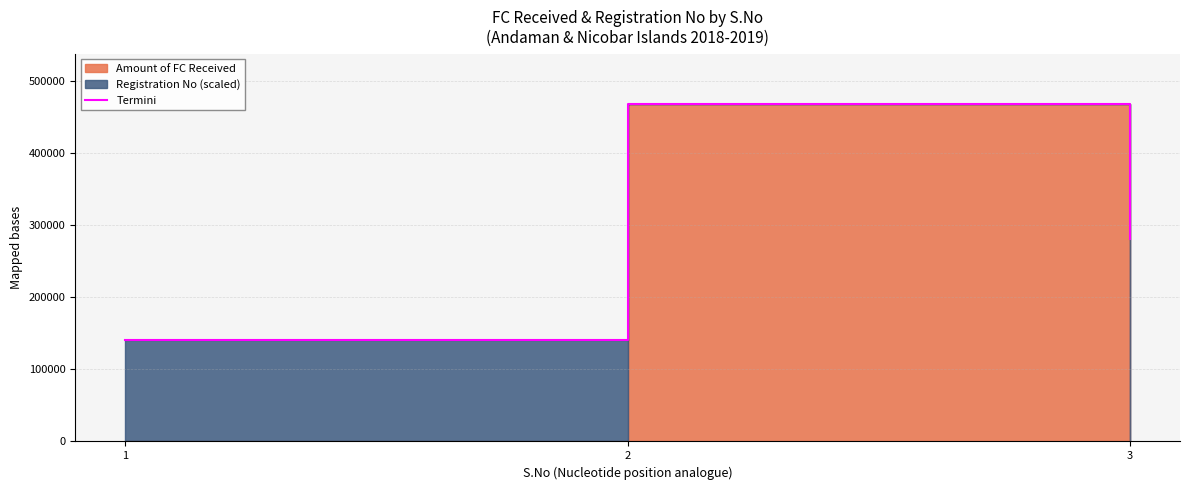

What is the approximate value at 3?

280900.2